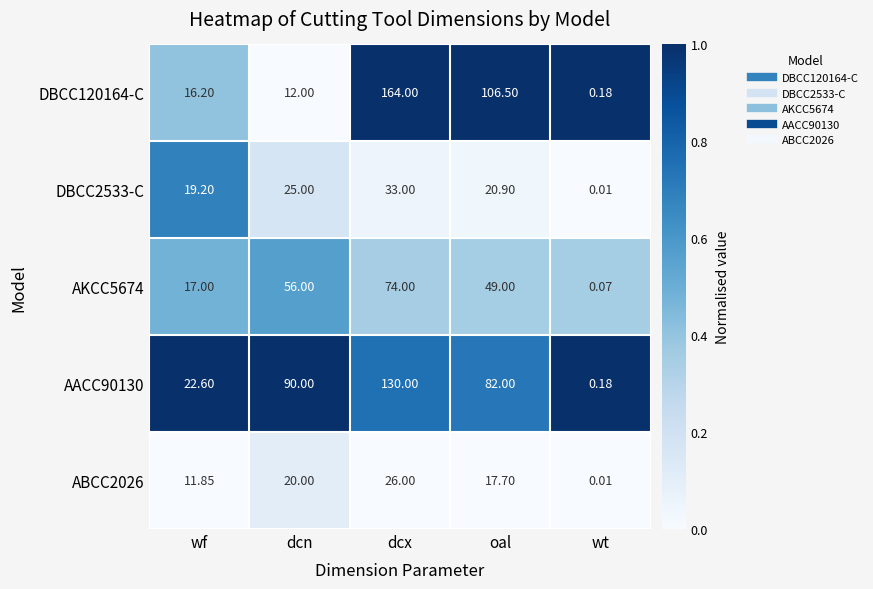

How many values in the ABCC2026 series are below 17?

2